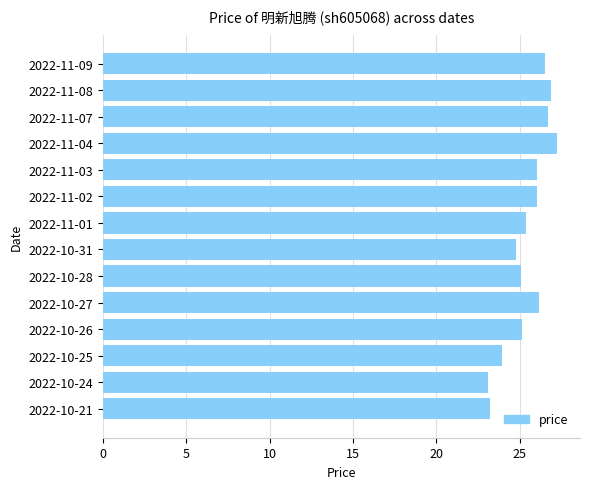

Between 2022-11-07 and 2022-11-01, which is larger?

2022-11-07